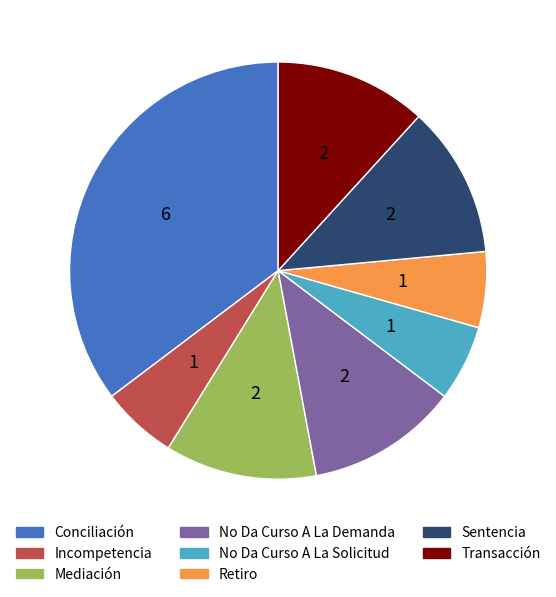

Is there a majority slice in this chart?

No